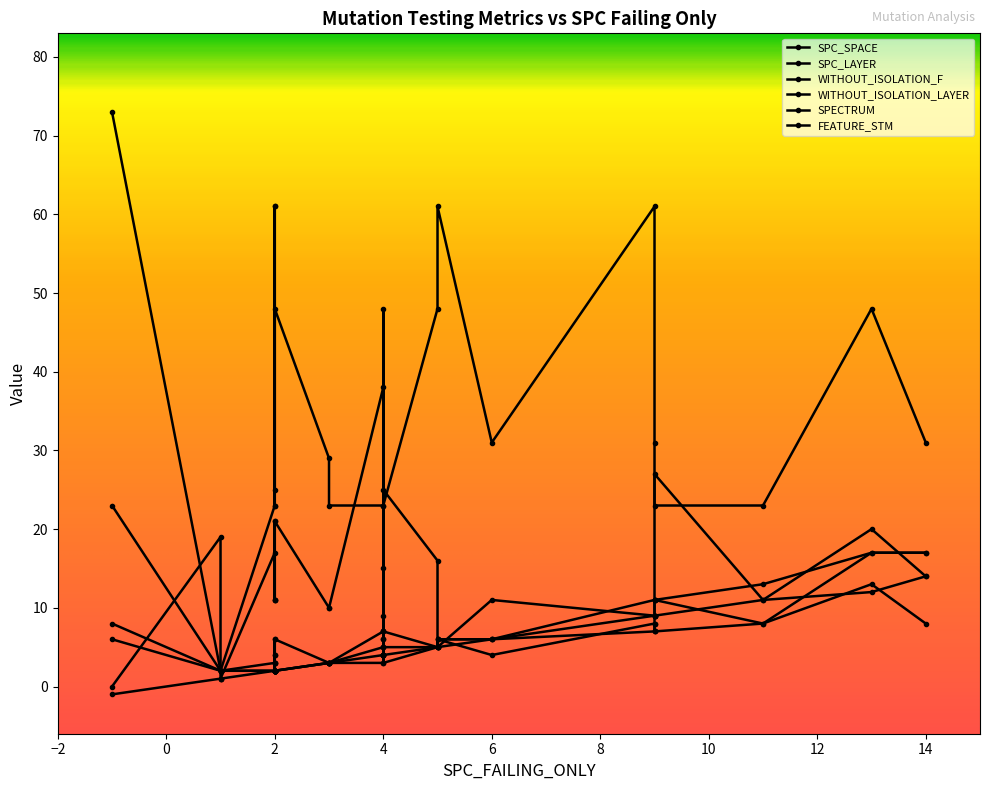

At which label is SPECTRUM closest to 37?

23